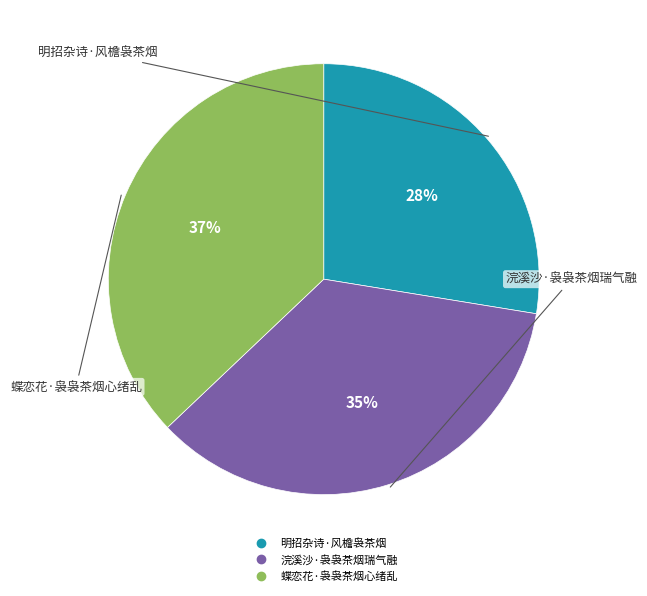

What is the smallest slice in the pie chart?

明招杂诗·风檐袅茶烟